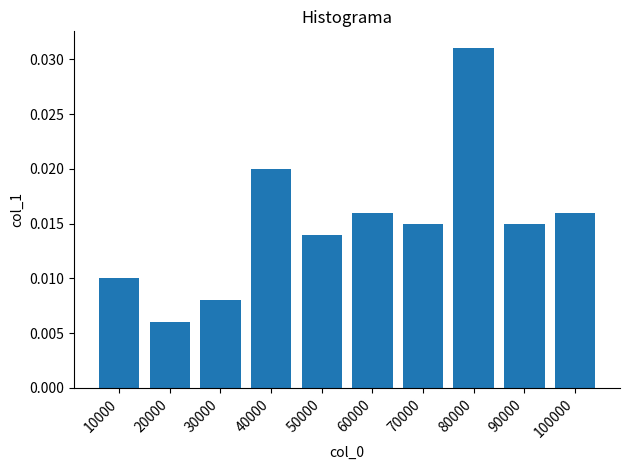

Between 100000 and 40000, which is larger?

40000